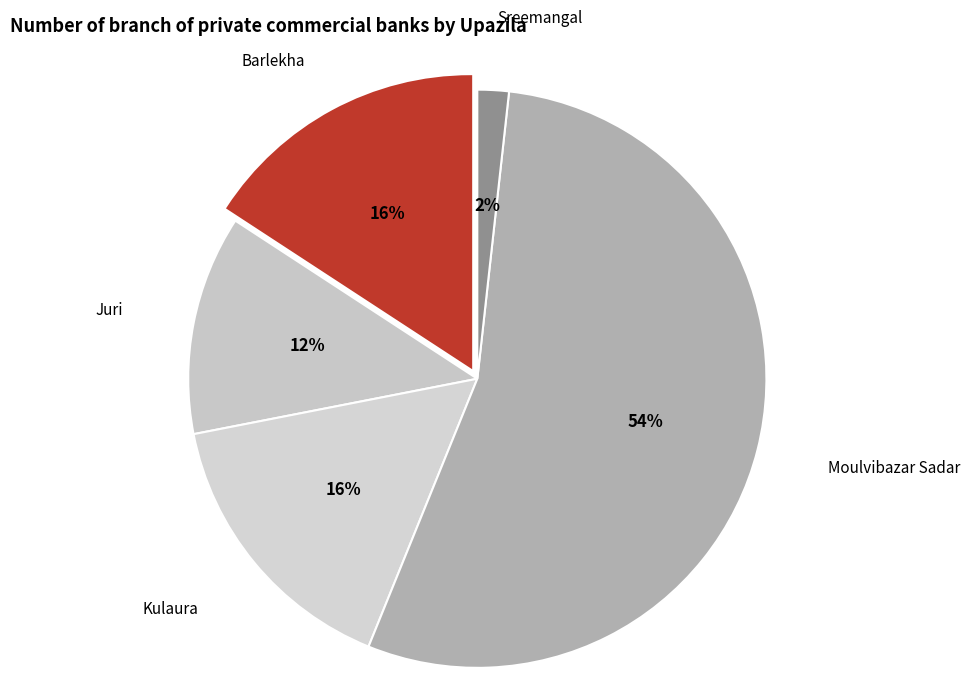

The Barlekha slice represents 16% of the pie. True or false?

True